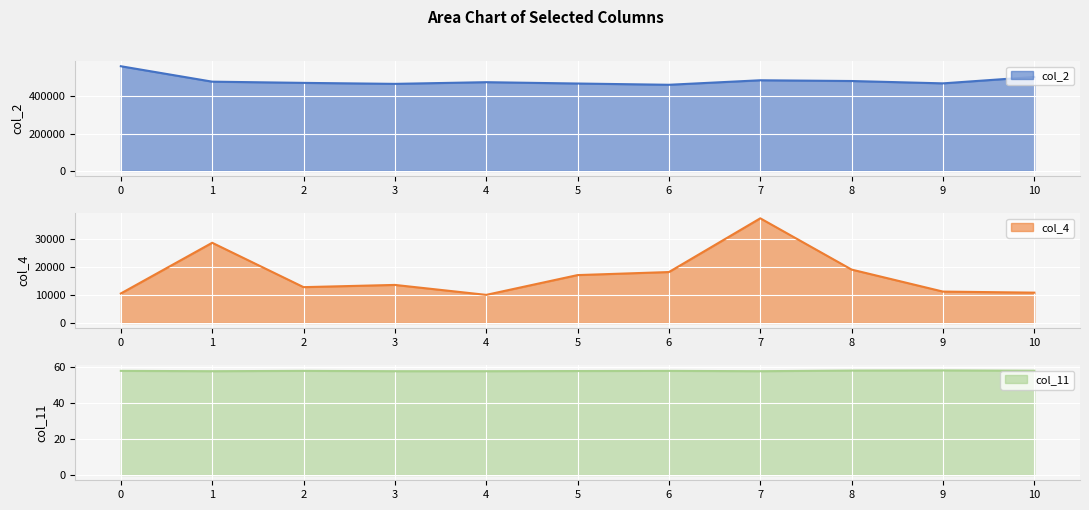

True or false: col_2 and col_4 intersect in this chart.

False